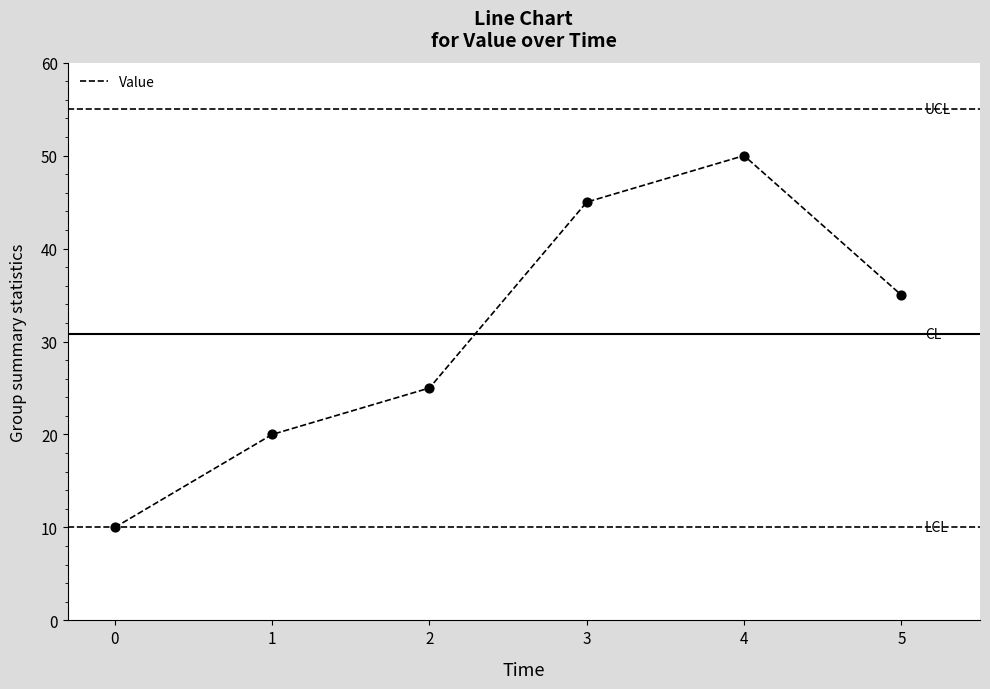

What is the ratio of the value at 0 to the value at 3?

0.2